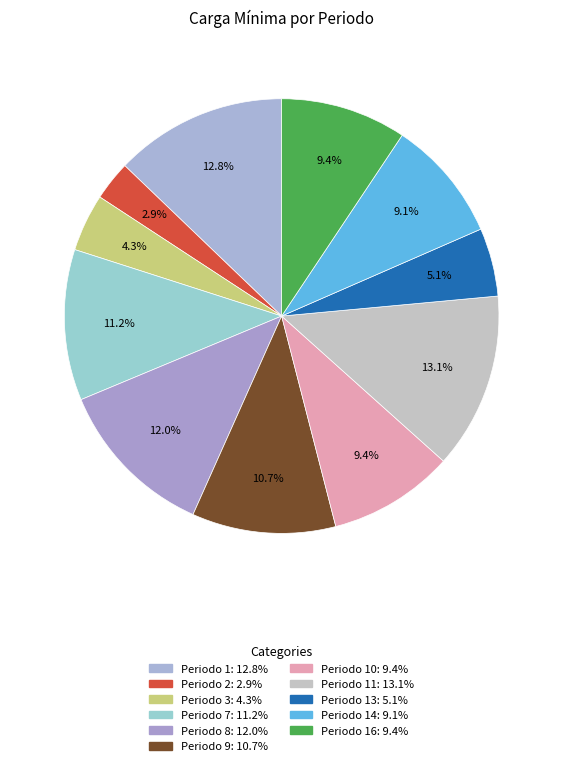

How many slices are in this pie chart?

11